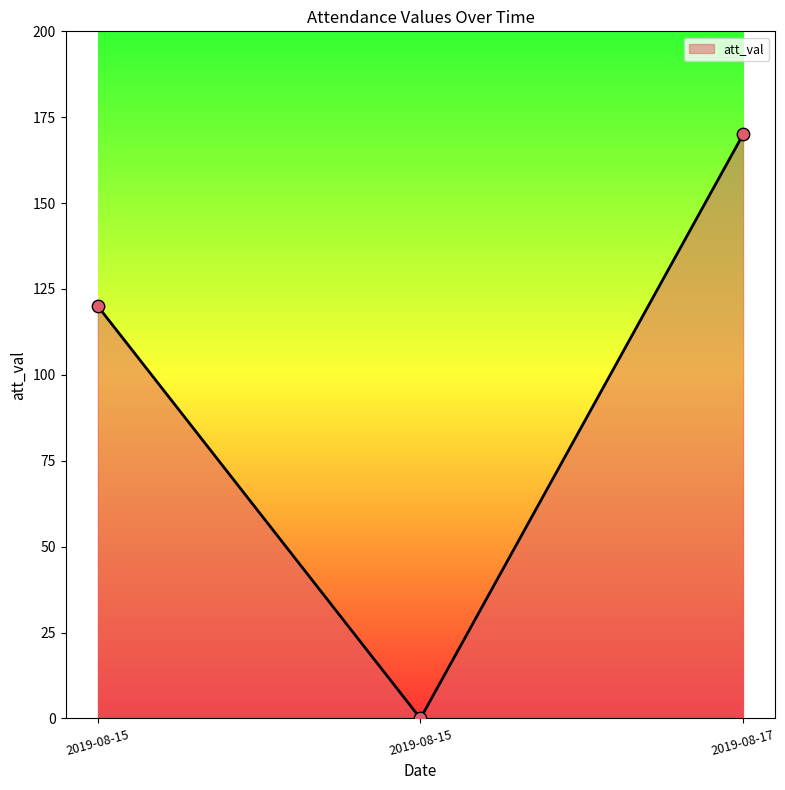

Is this an area chart (filled region under the line)?

Yes